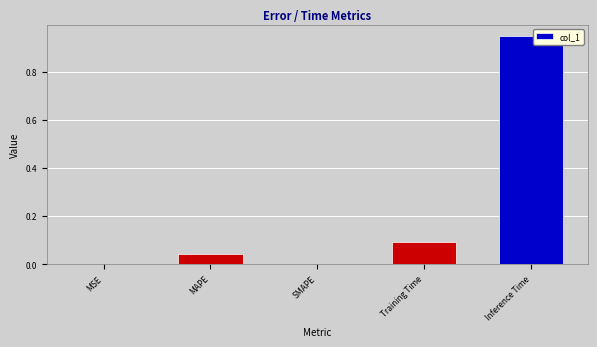

Are the bars grouped side by side (vs. stacked)?

No